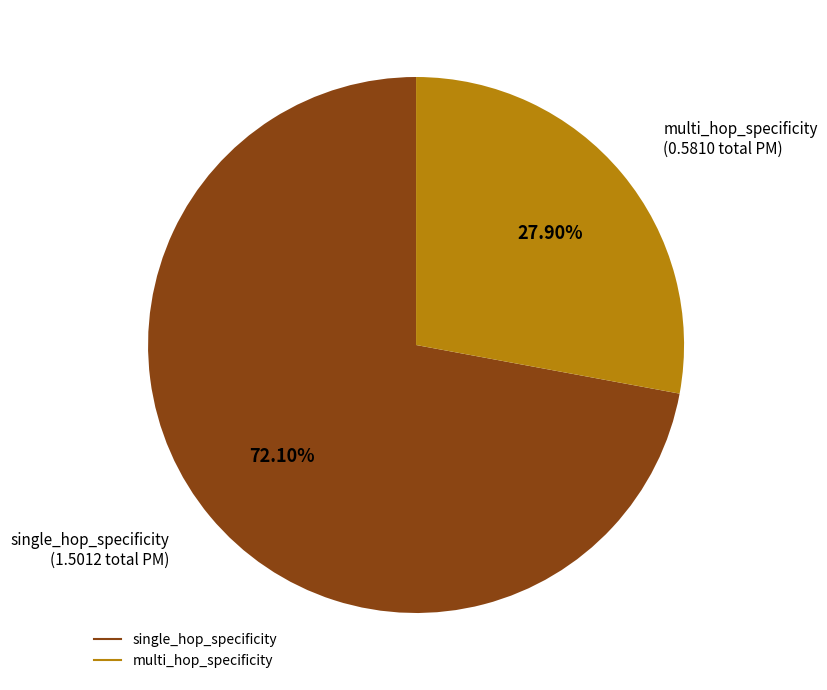

Is it true that multi_hop_specificity is 34% of the pie?

False